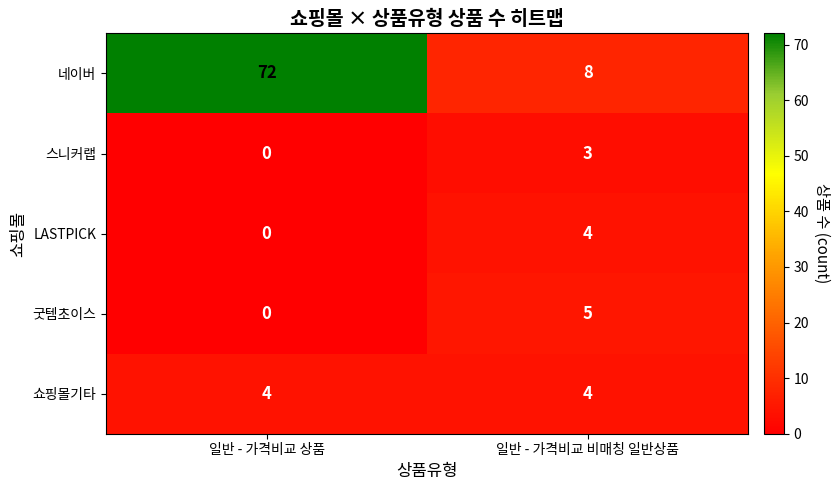

Count the number of categories in the chart.

2